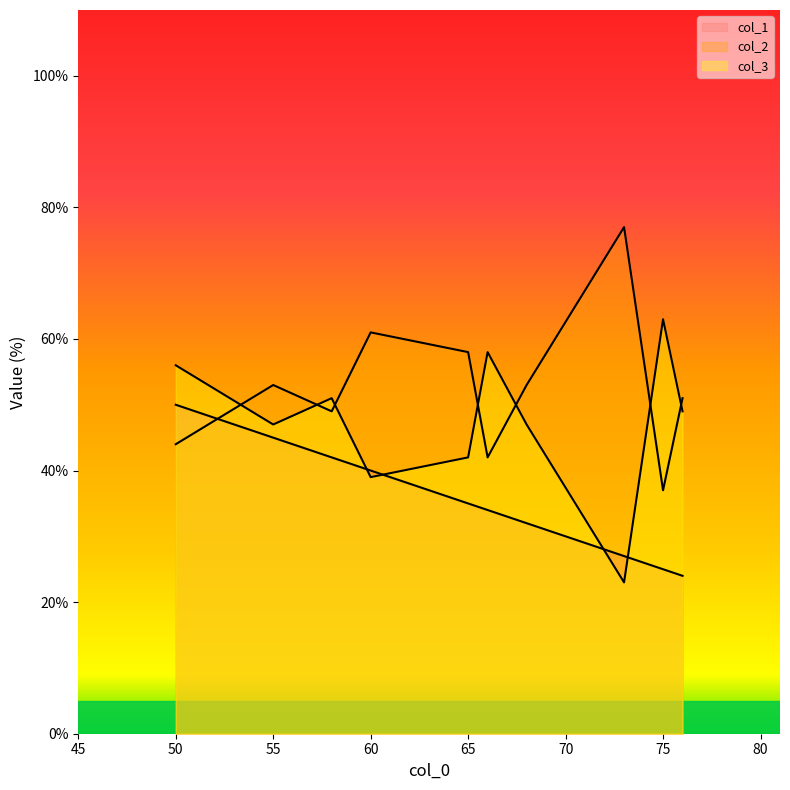

What is the sum of all col_3 values?

475